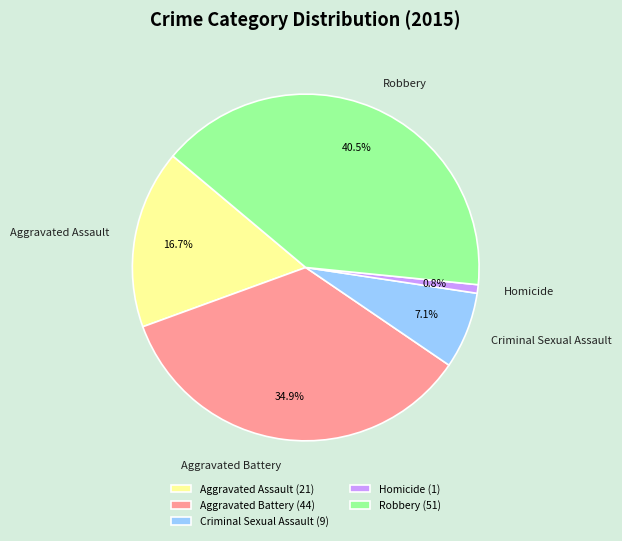

How much of the chart is everything except Aggravated Assault?

83.3%